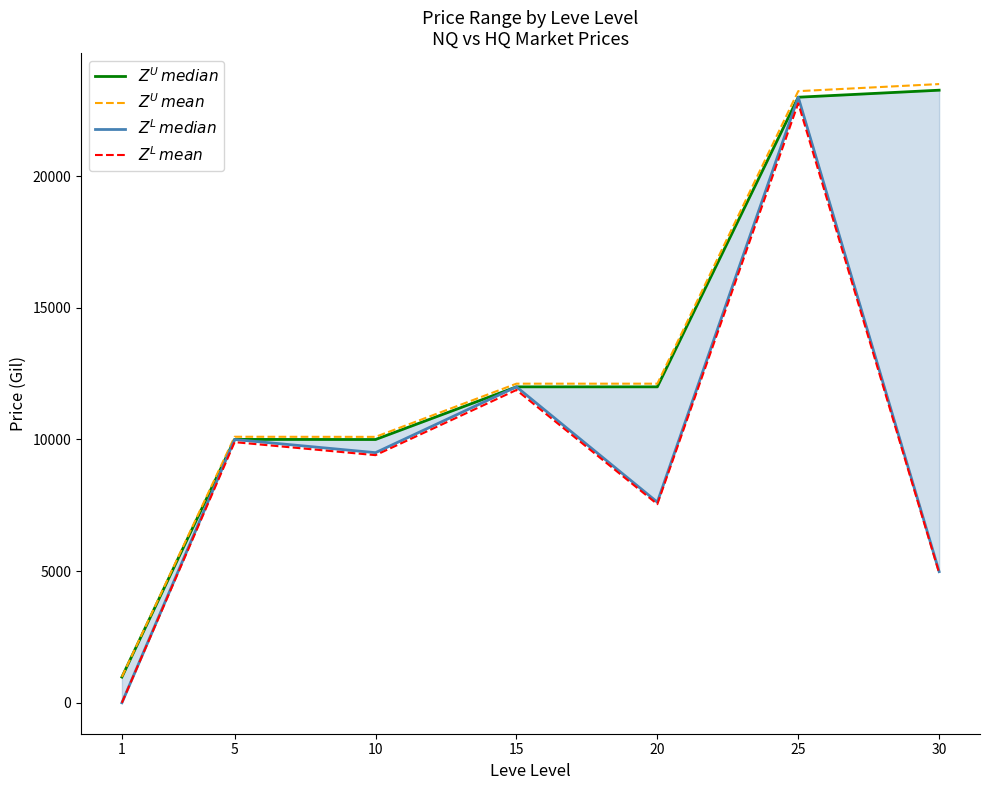

Which series has the largest total across all categories?

$Z^U\,mean$